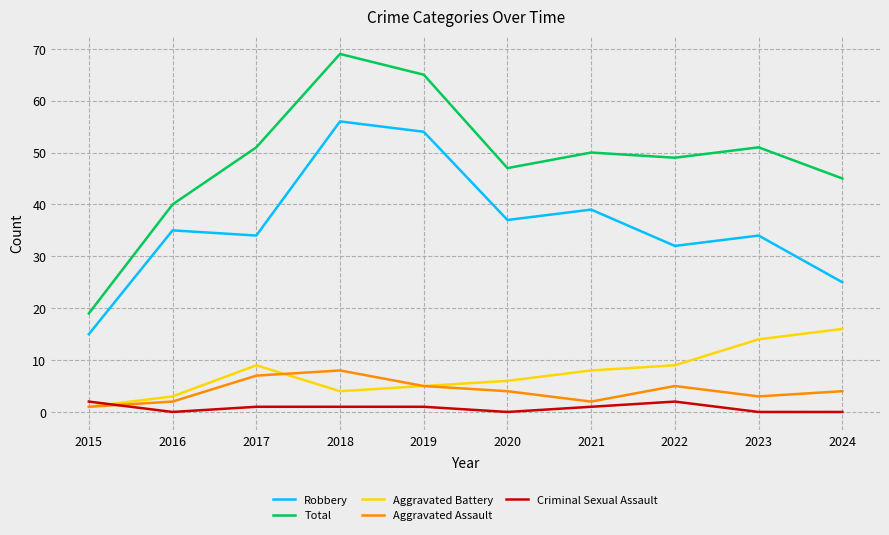

Which label corresponds to the largest value in the chart?

2018